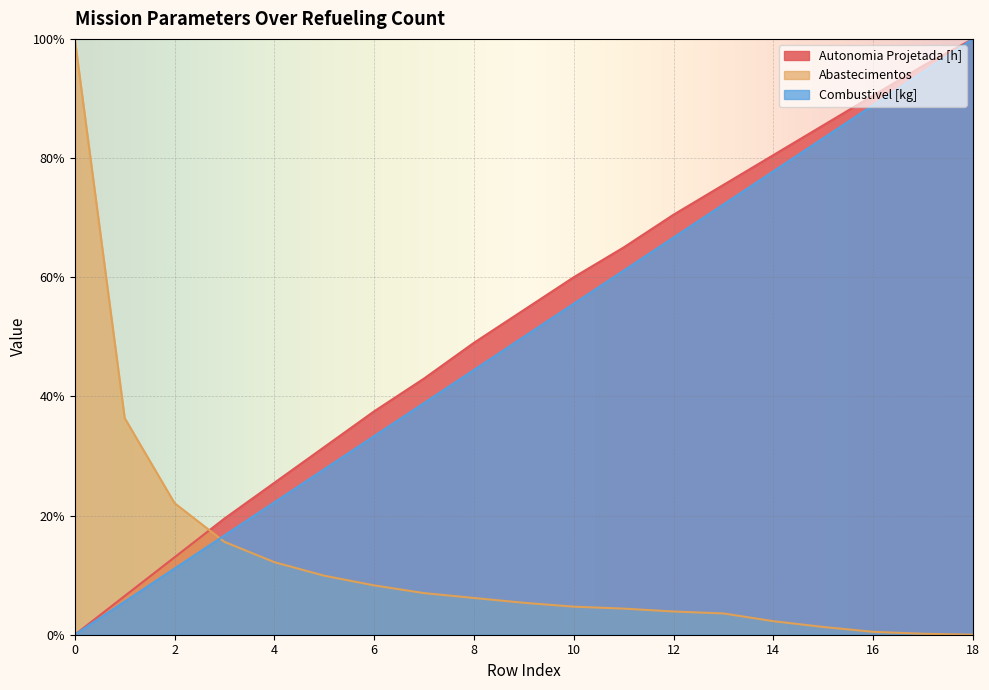

What is the sum of all Abastecimentos values?

243.7